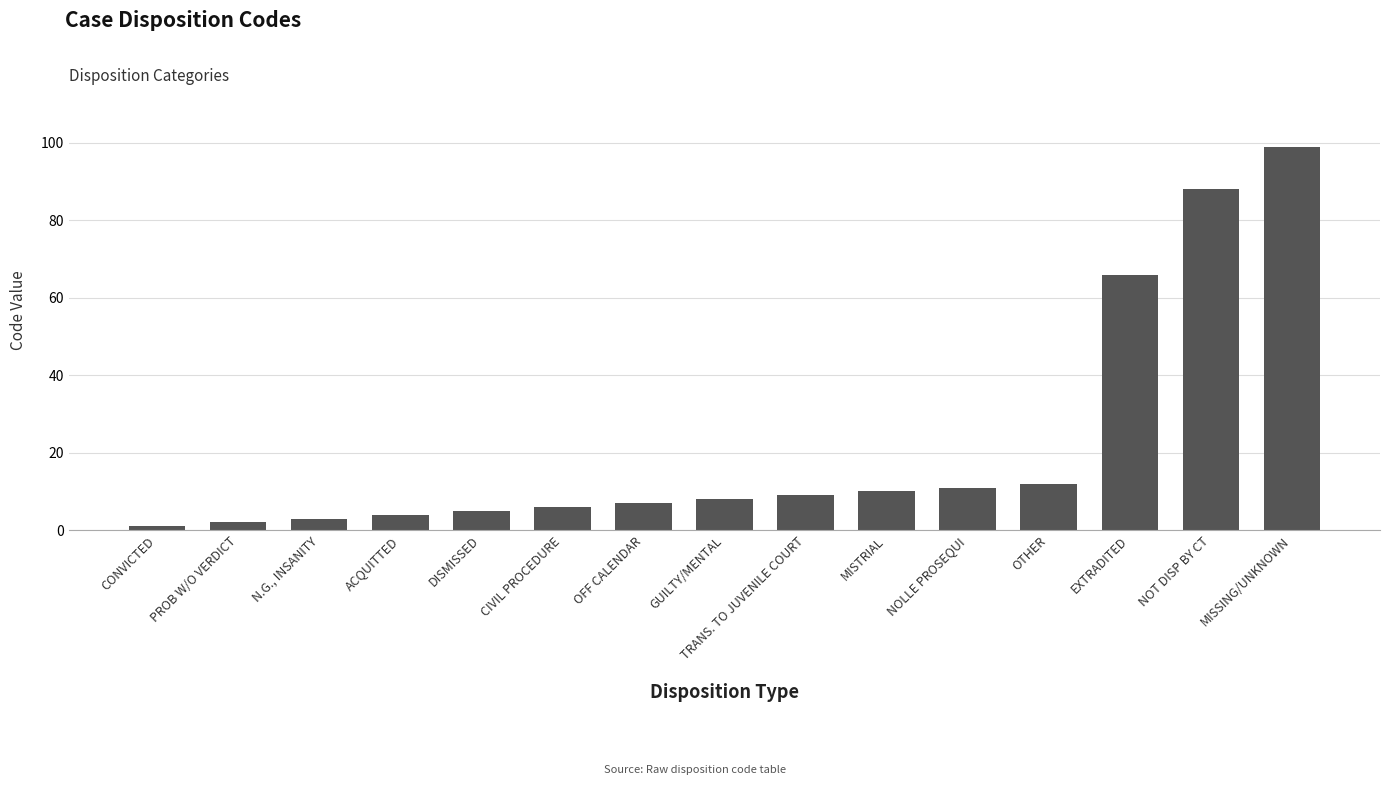

Where is the data nearest to the value 50?

EXTRADITED